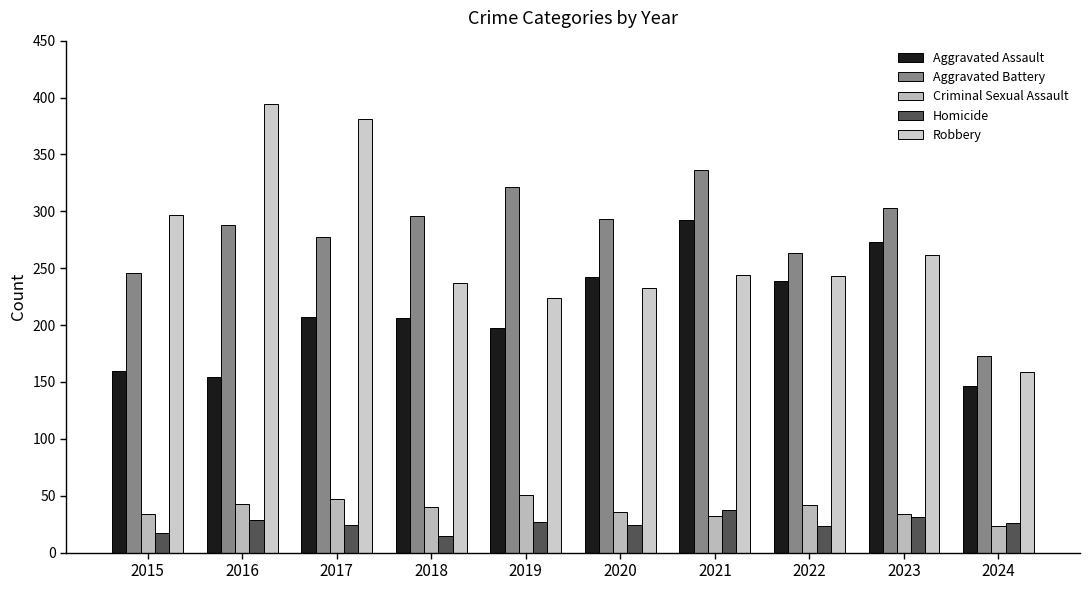

Reading left to right, extract all data points from this chart.

Aggravated Assault: 2015=160	2016=154	2017=207	2018=206	2019=197	2020=242	2021=292	2022=239	2023=273	2024=146
Aggravated Battery: 2015=246	2016=288	2017=277	2018=296	2019=321	2020=293	2021=336	2022=263	2023=303	2024=173
Criminal Sexual Assault: 2015=34	2016=43	2017=47	2018=40	2019=51	2020=36	2021=32	2022=42	2023=34	2024=23
Homicide: 2015=17	2016=29	2017=24	2018=15	2019=27	2020=24	2021=37	2022=23	2023=31	2024=26
Robbery: 2015=297	2016=394	2017=381	2018=237	2019=224	2020=233	2021=244	2022=243	2023=262	2024=159